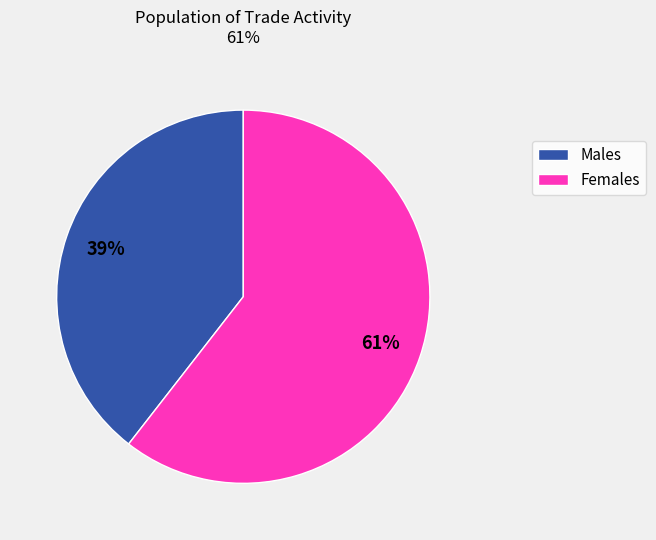

Is there any slice that represents more than half of the pie?

Yes